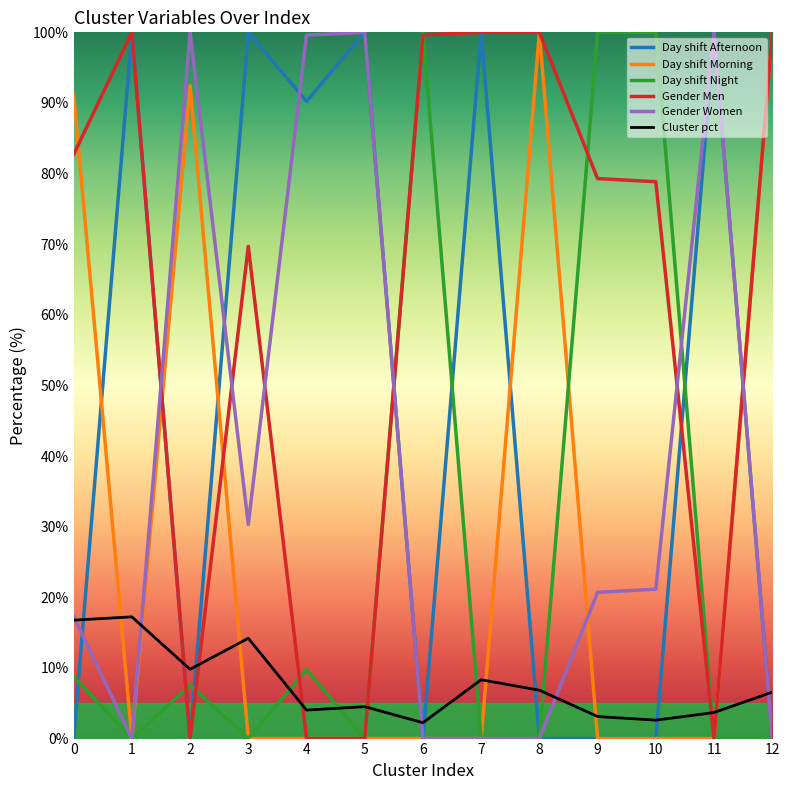

At how many categories does at least one series exceed 57?

13